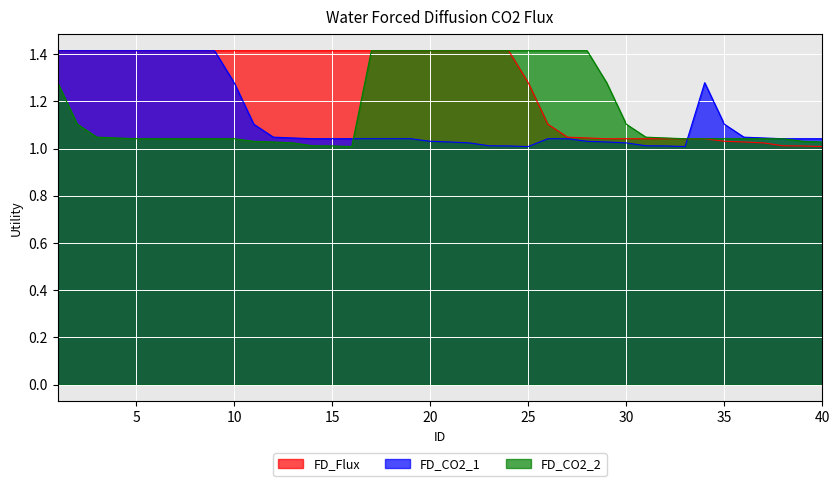

How many distinct data groups are displayed?

3